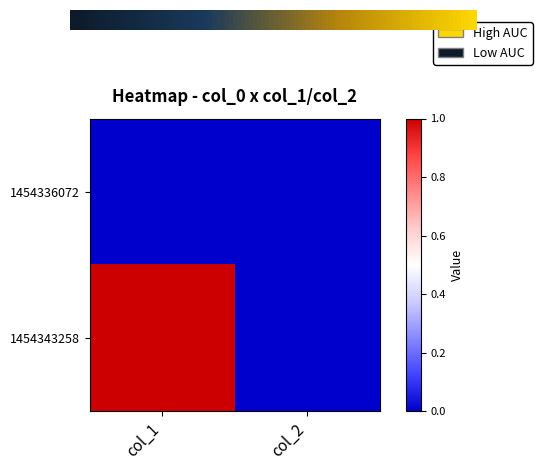

Between col_2 and col_1, which is larger?

col_2